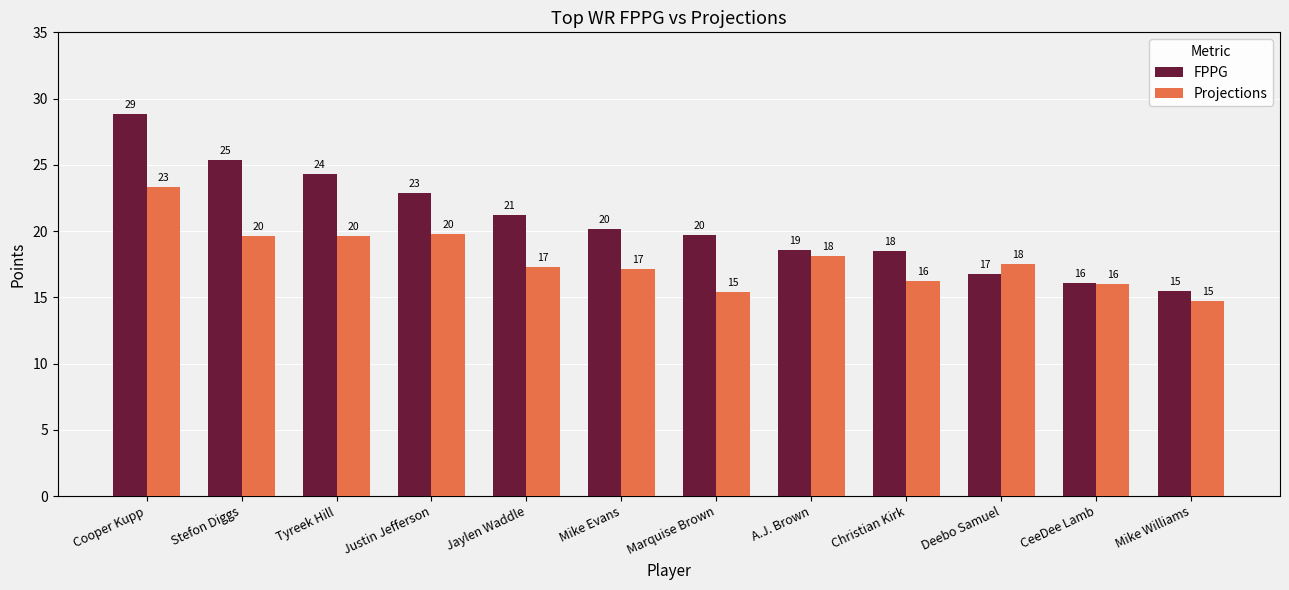

Which series has the largest total across all categories?

FPPG